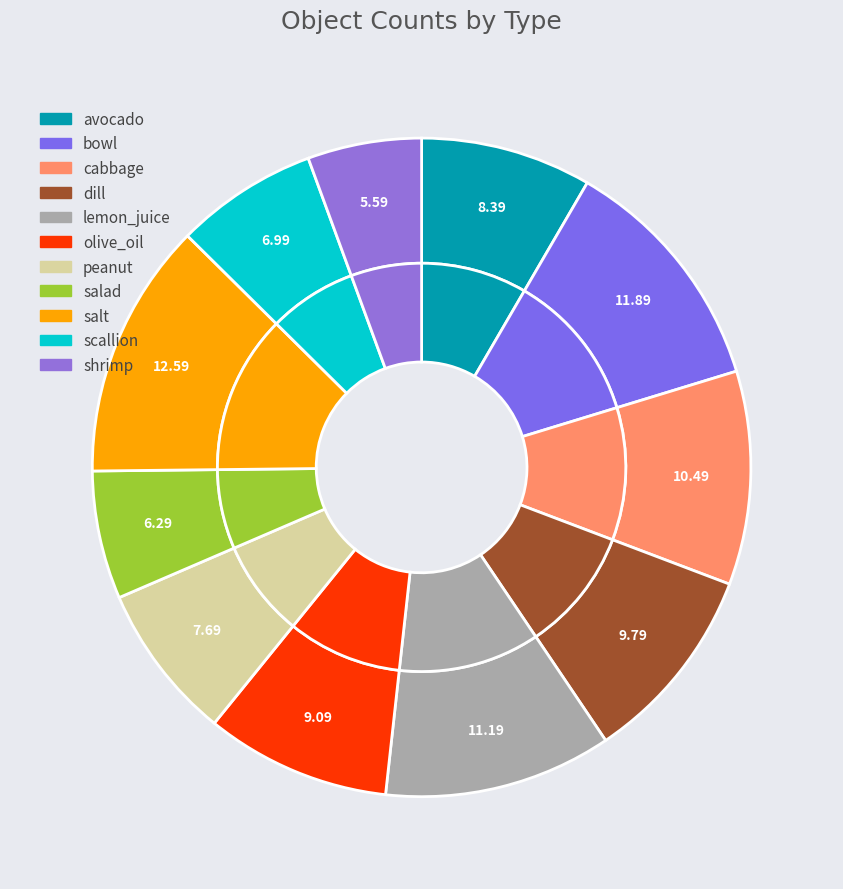

To the nearest percent, what is the average slice percentage?

9%